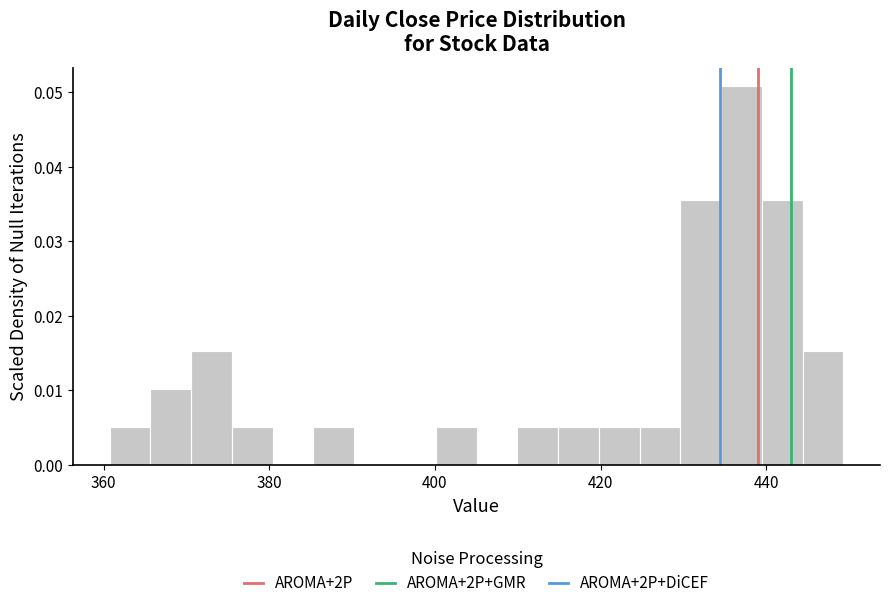

Around what value on the x-axis is the tallest bar? Give the approximate position of its centre, as read against the axis.

438